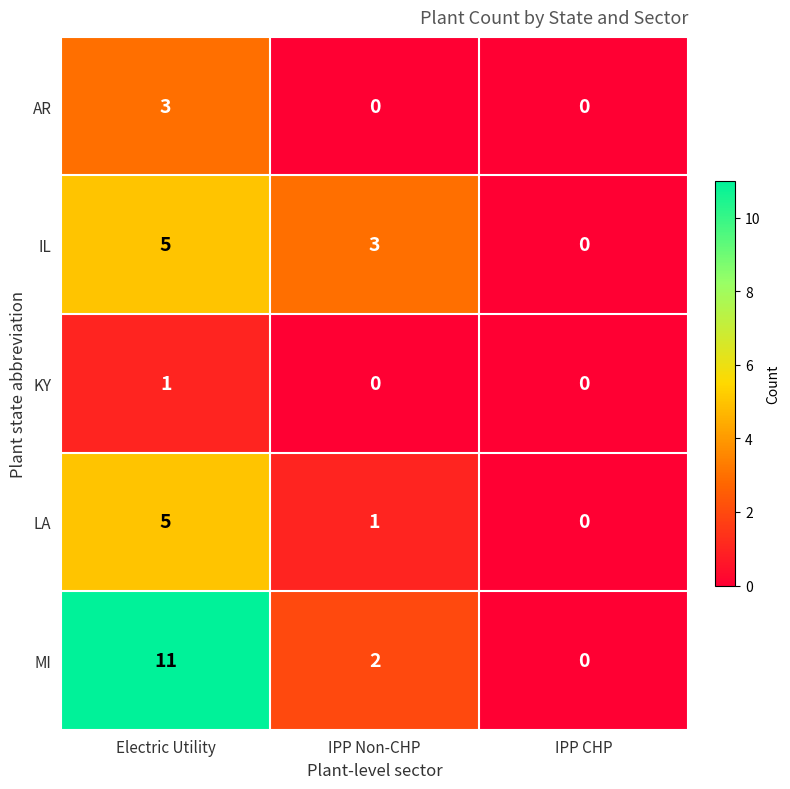

Reading left to right, what are all the values shown in this chart?

AR: Electric Utility=3	IPP Non-CHP=0	IPP CHP=0
IL: Electric Utility=5	IPP Non-CHP=3	IPP CHP=0
KY: Electric Utility=1	IPP Non-CHP=0	IPP CHP=0
LA: Electric Utility=5	IPP Non-CHP=1	IPP CHP=0
MI: Electric Utility=11	IPP Non-CHP=2	IPP CHP=0